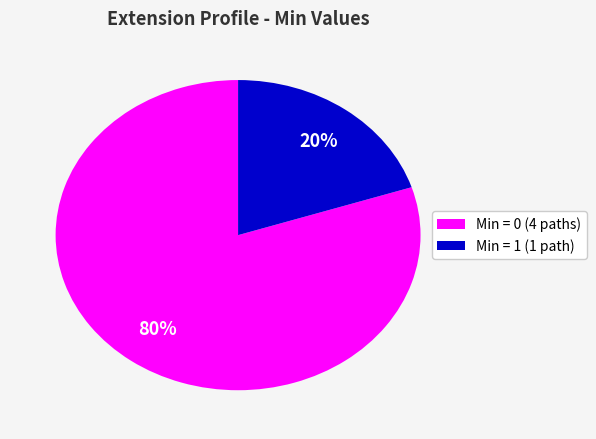

To the nearest percent, what is the difference between the largest and smallest slice percentages?

60%